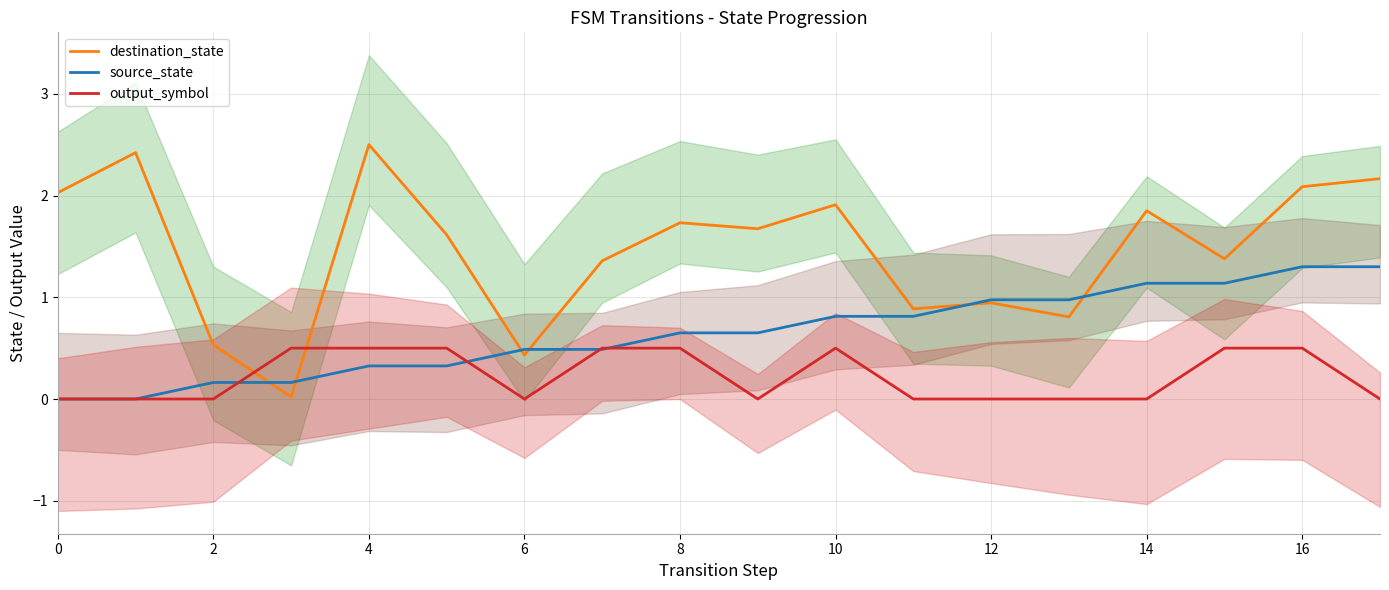

List the series in order of their peak value, highest first.

destination_state, source_state, output_symbol